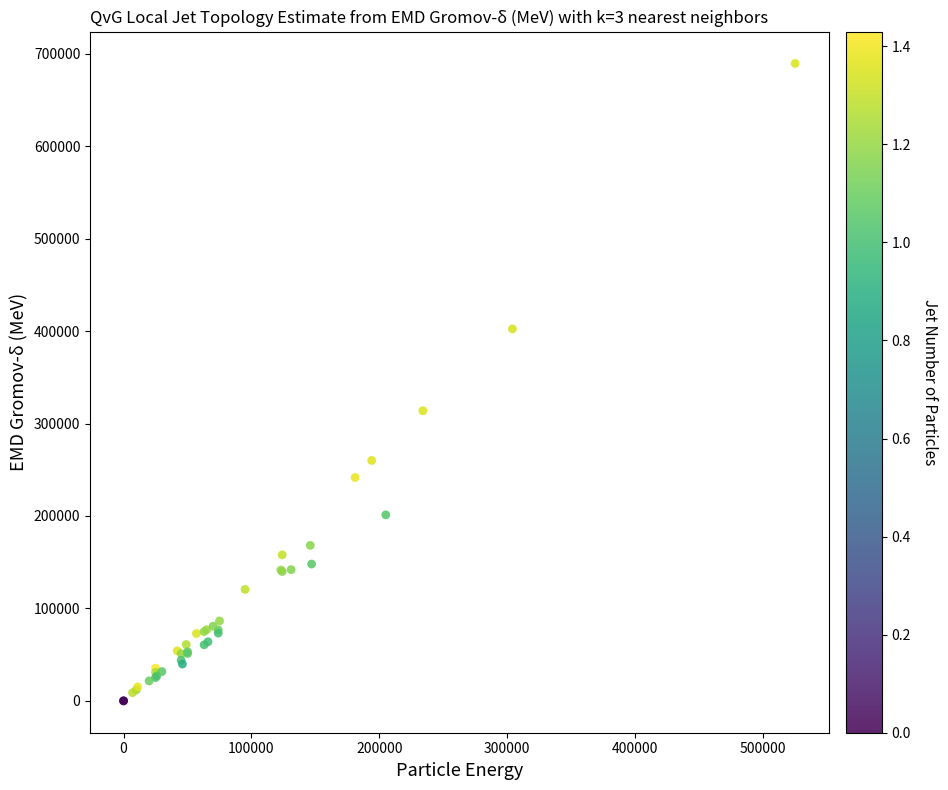

What Y value in the scatter plot is closest to 344825?

313890